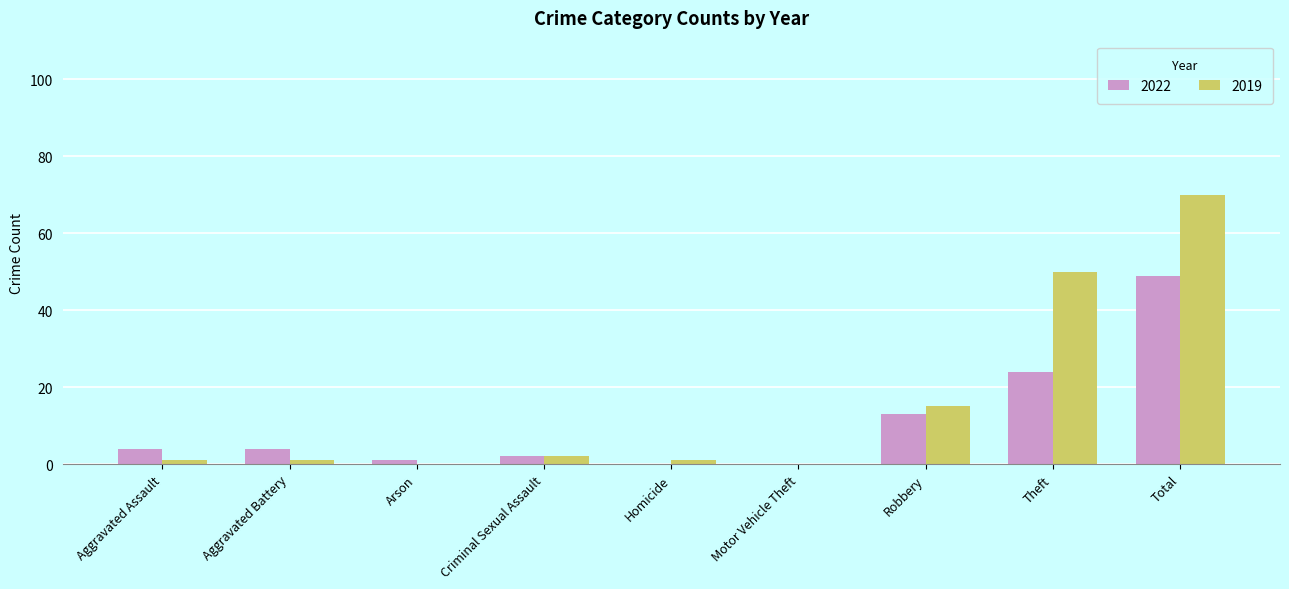

The value of 2019 at Motor Vehicle Theft is 0. True or false?

True